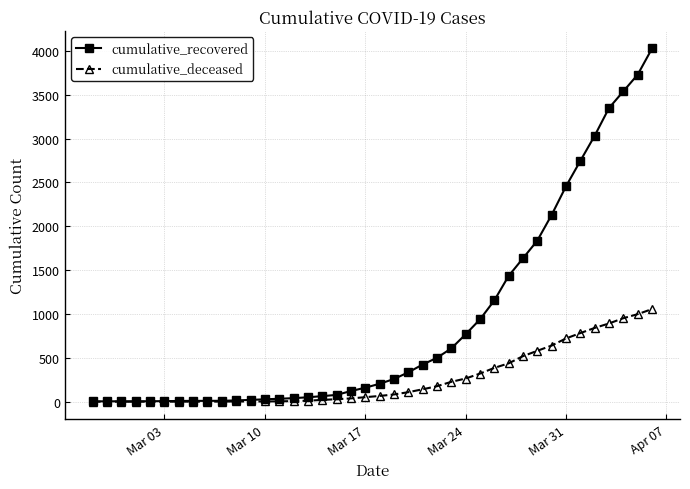

Rank the series by their maximum value, from highest to lowest.

cumulative_recovered, cumulative_deceased